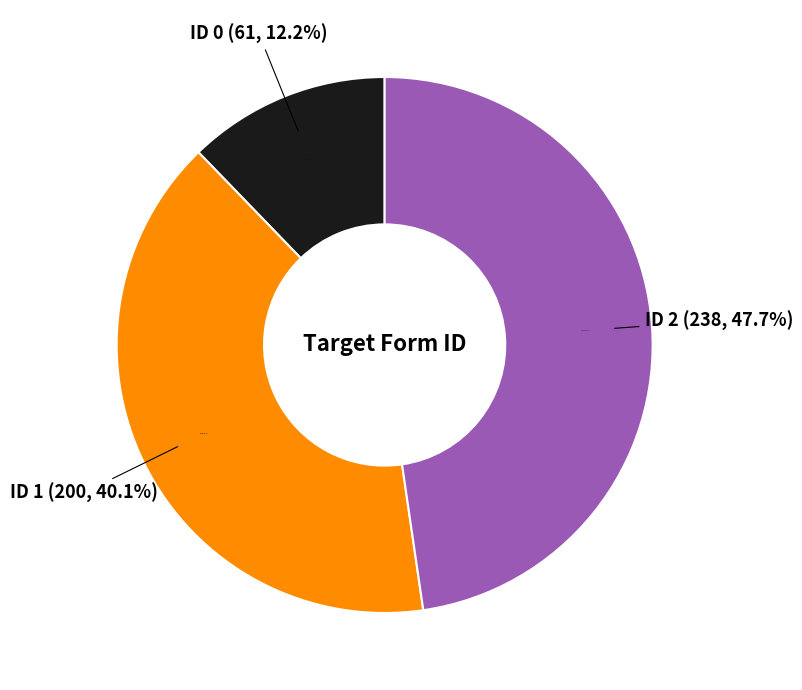

How many slices are in this pie chart?

3